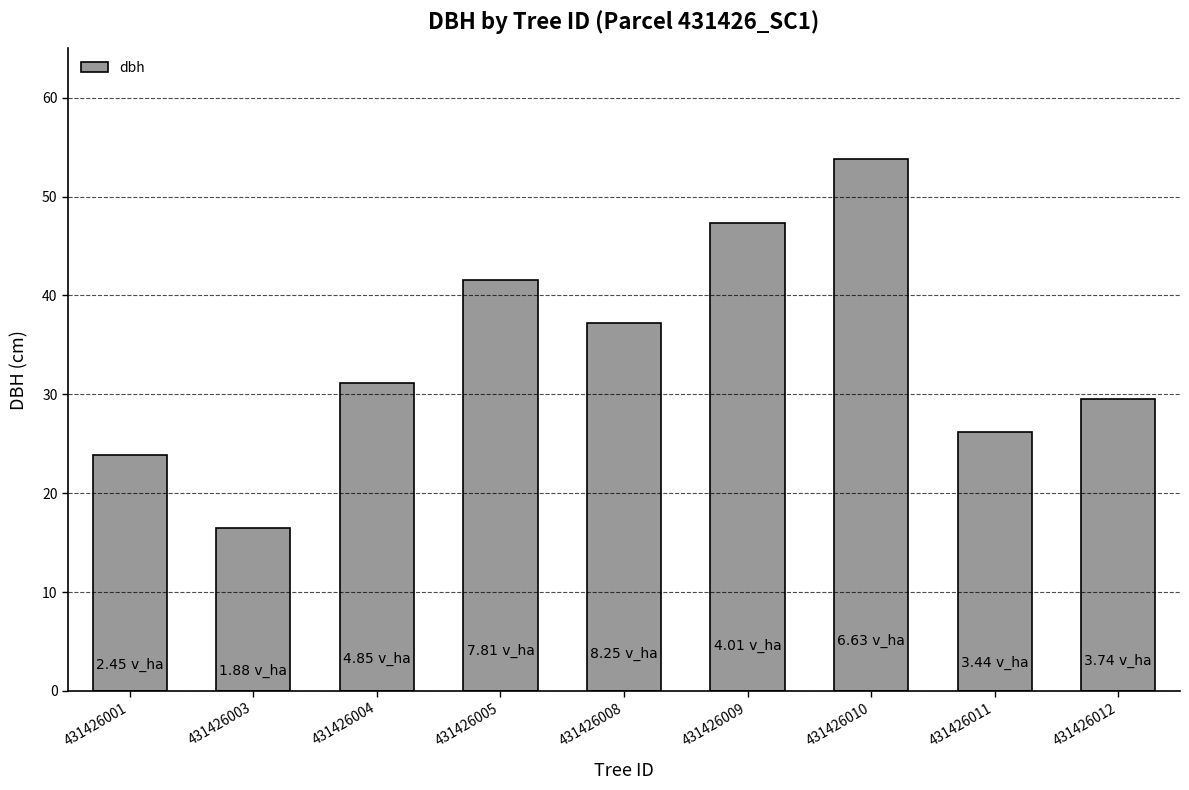

What is the maximum value shown in the chart?

53.8